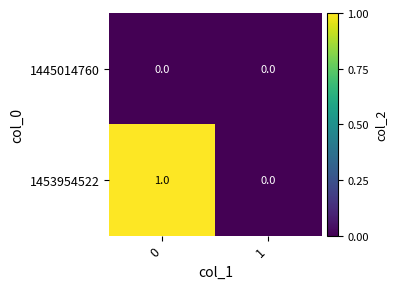

Count the number of data series in this chart.

2